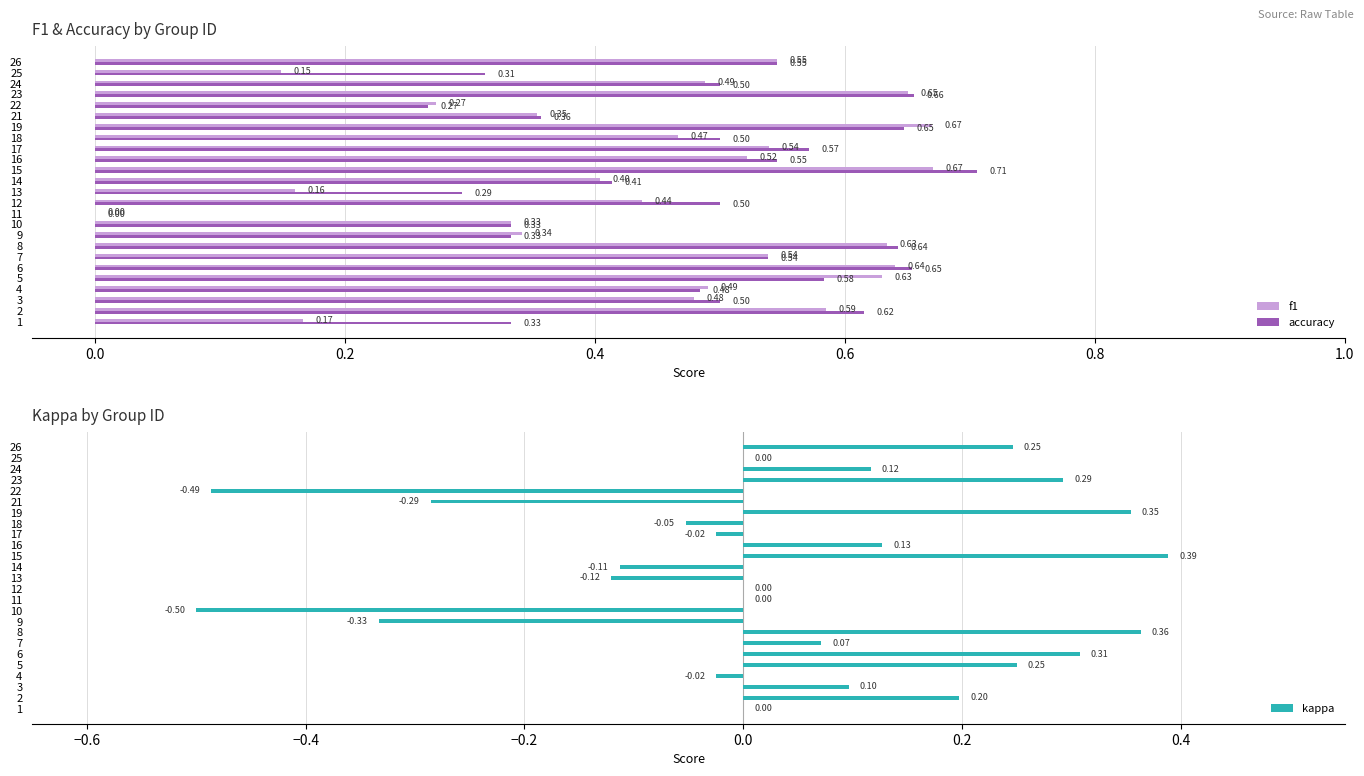

Between 6 and 18, which series saw the biggest shift?

kappa